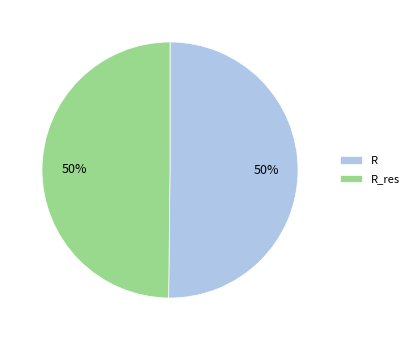

True or false: R accounts for 50% of the total.

True